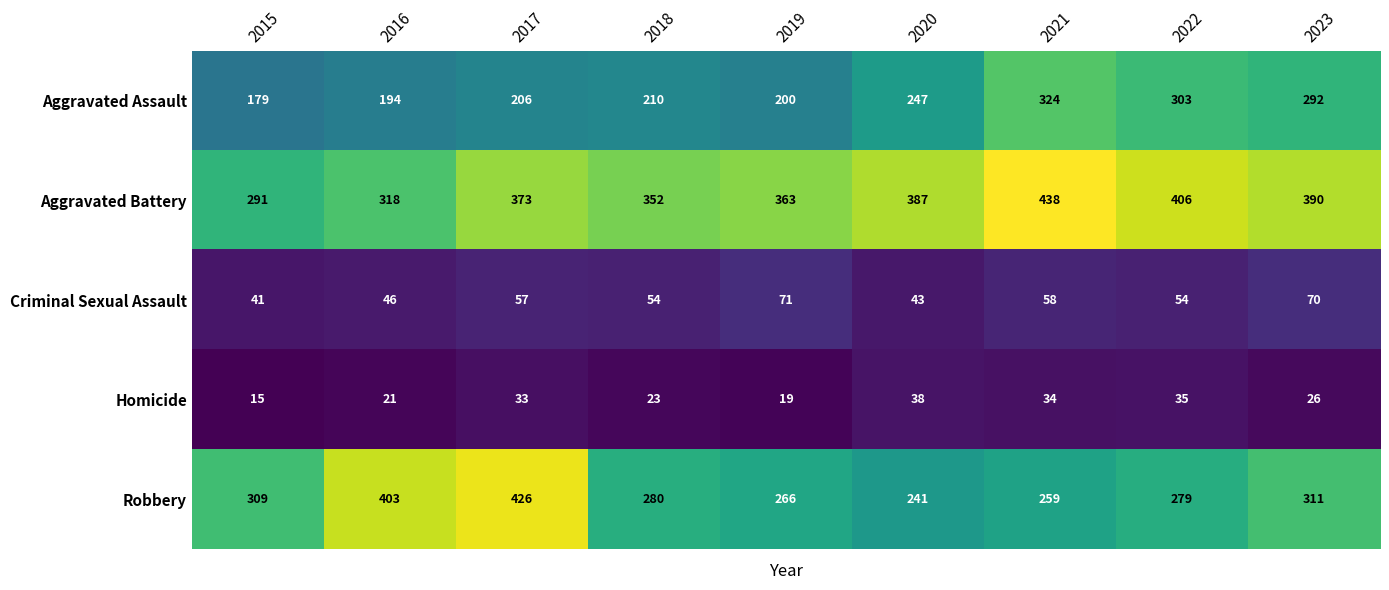

What is the difference between the Robbery values at 2020 and 2017?

185